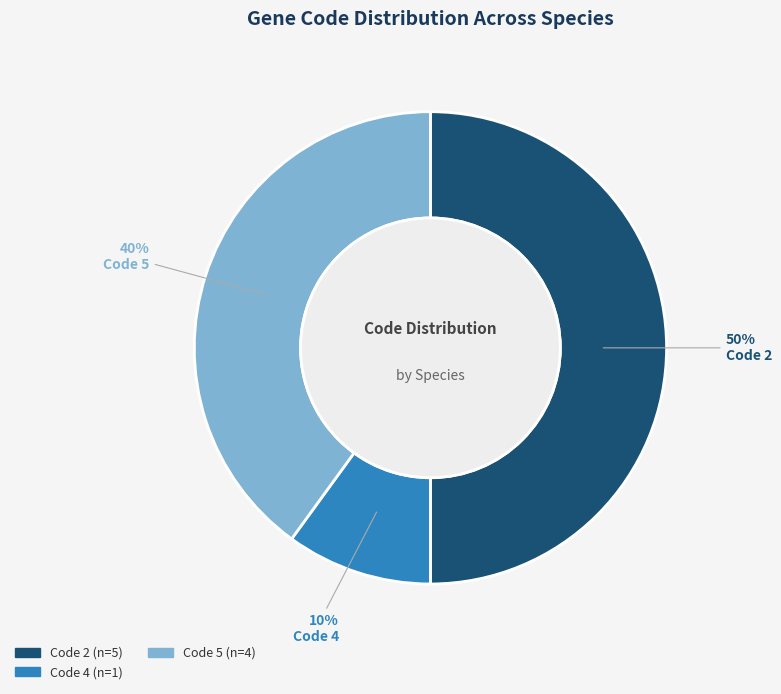

To the nearest percent, what is the difference between the largest and smallest slice percentages?

40%